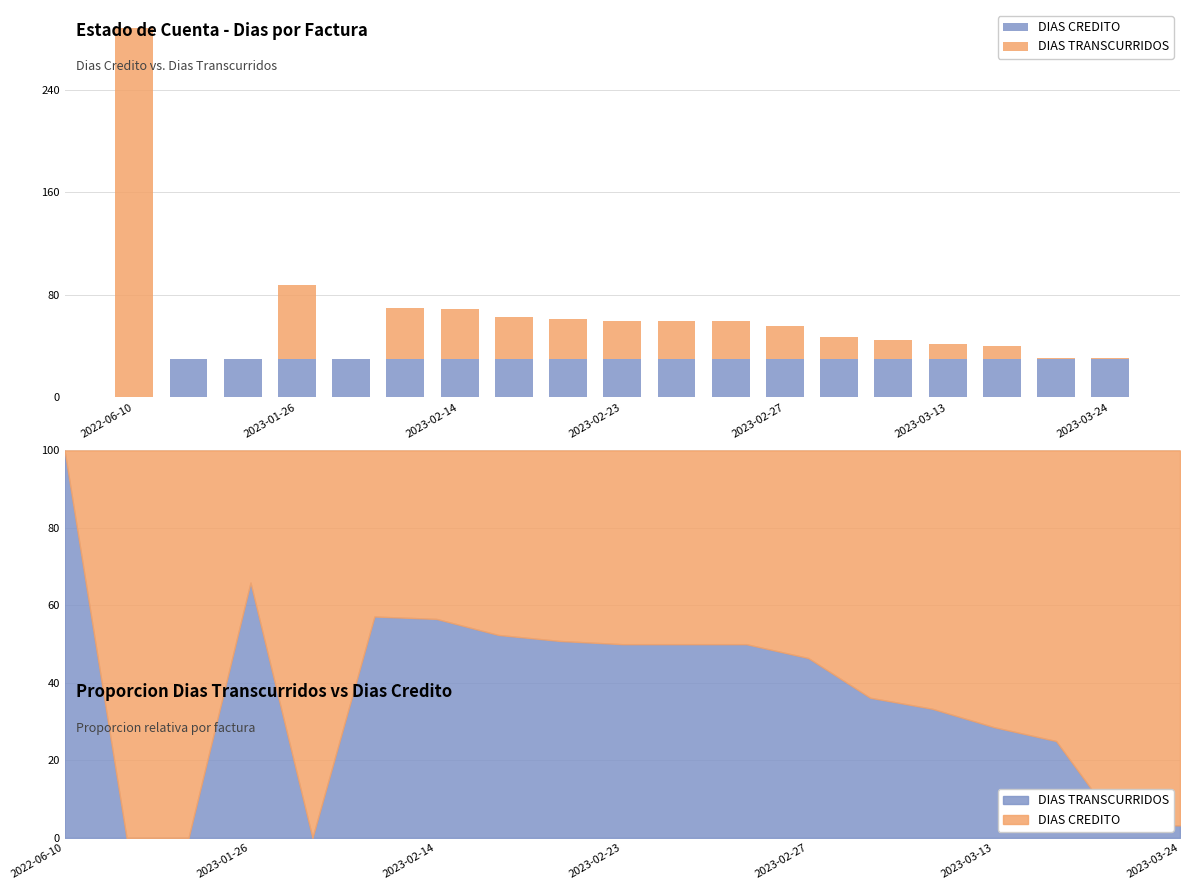

What are all the series names shown in the legend?

DIAS CREDITO, DIAS TRANSCURRIDOS